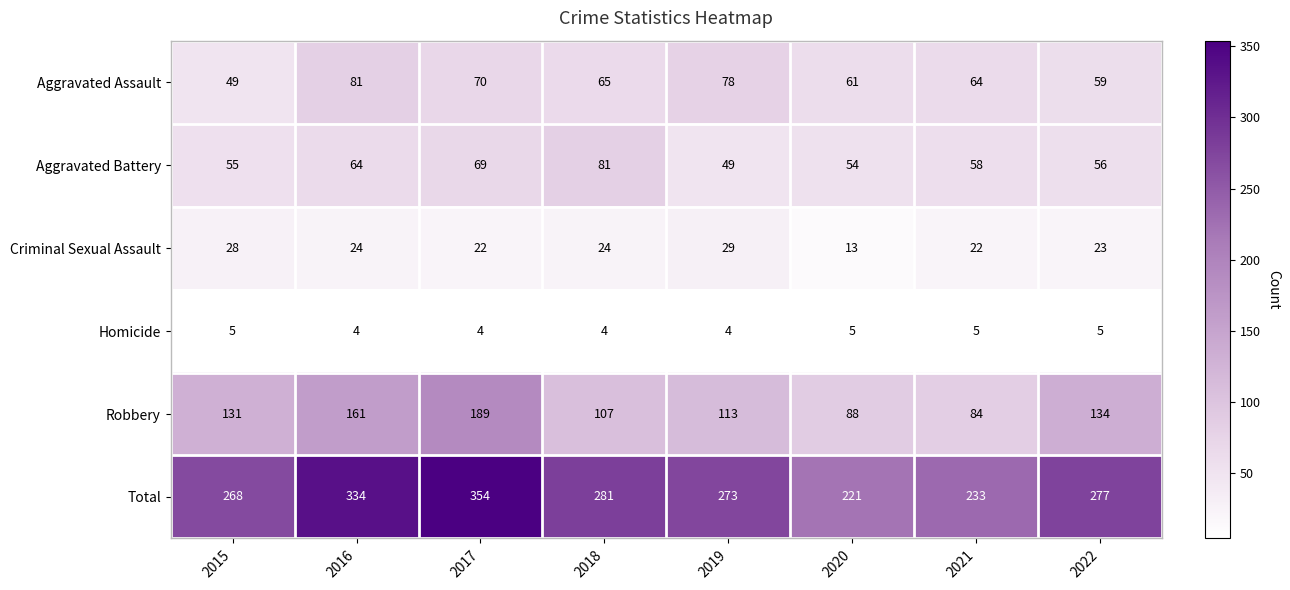

How many categories are shown in the chart?

8